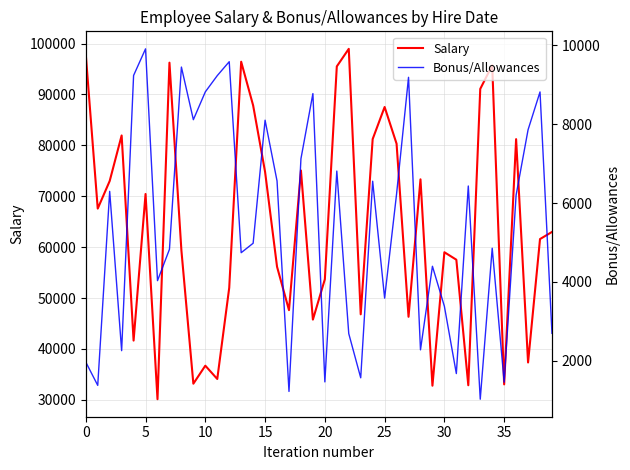

The value of Salary at 30 is 40929. True or false?

False